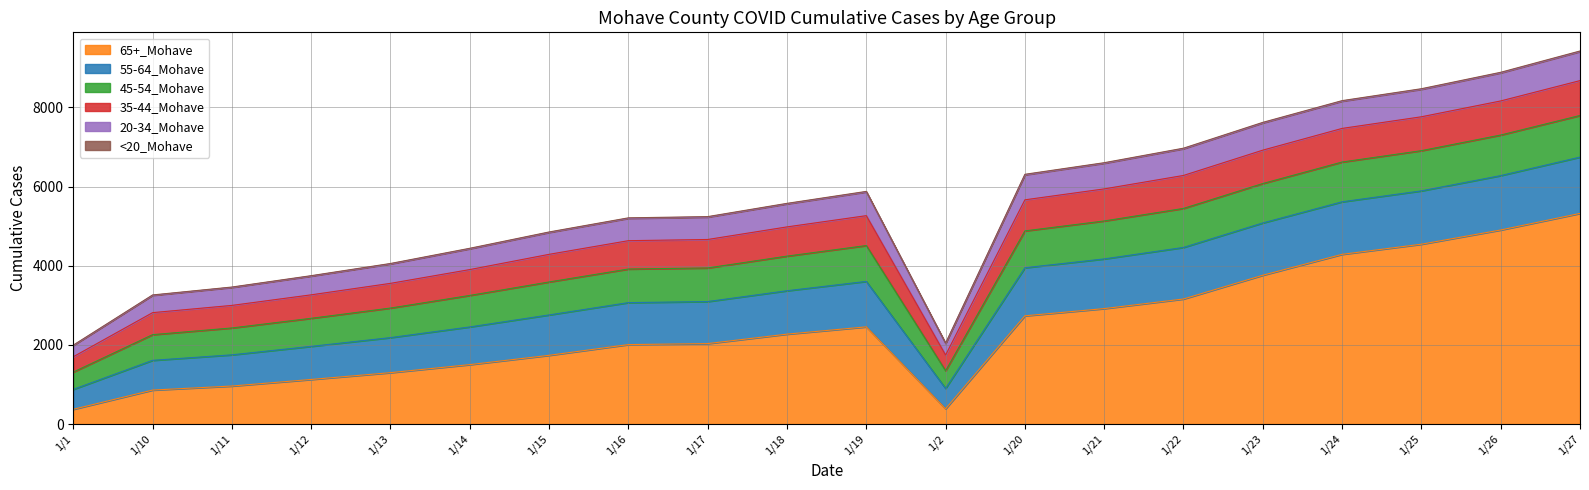

True or false: 45-54_Mohave and 35-44_Mohave intersect in this chart.

False